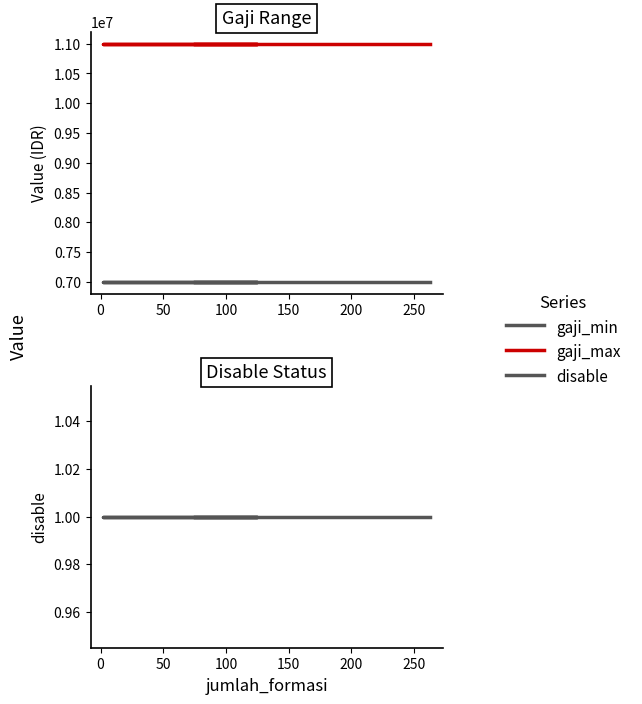

How many data points does each series have?

6